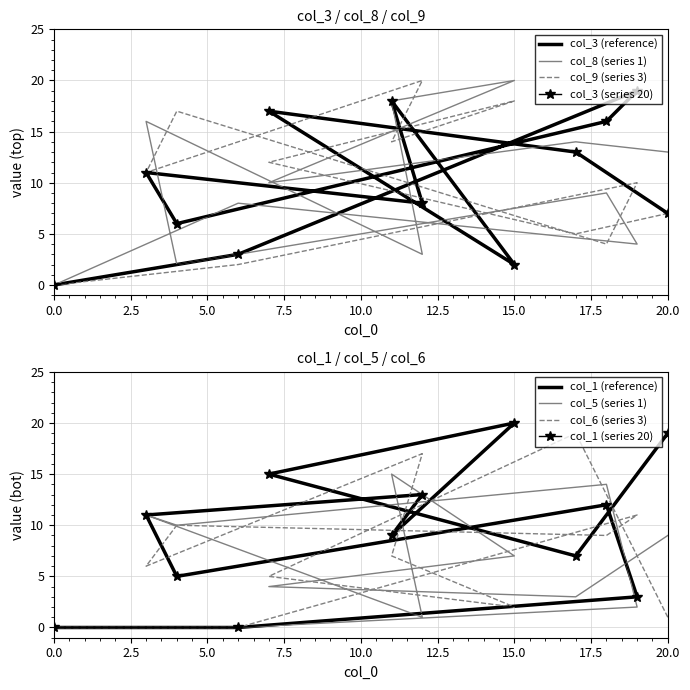

Between 11 and 19, which series saw the biggest shift?

col_8